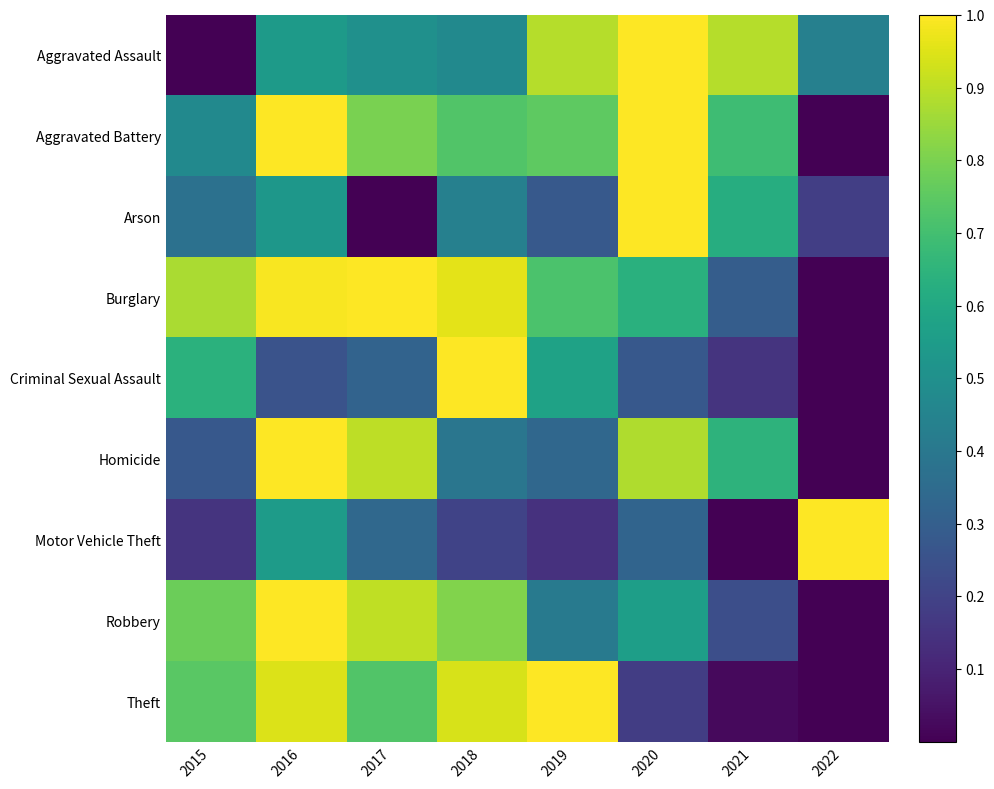

What is the maximum value shown in the chart?

1.0